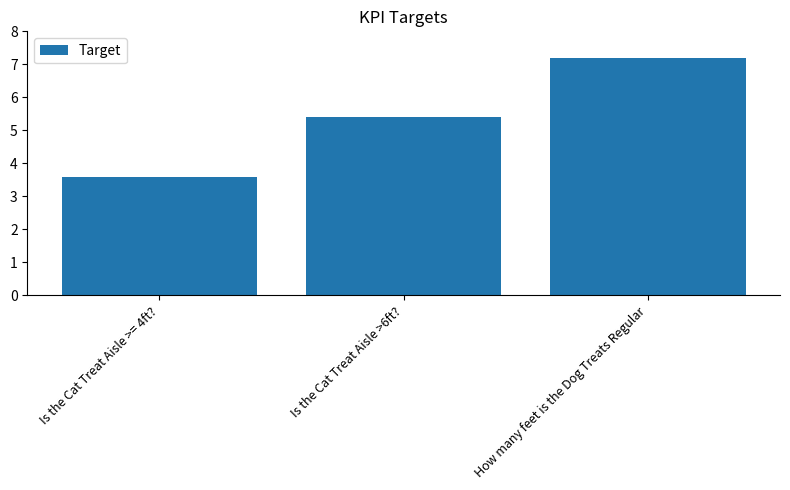

Reading left to right, transcribe all the data shown in this chart.

Is the Cat Treat Aisle >= 4ft?=3.6	Is the Cat Treat Aisle >6ft?=5.4	How many feet is the Dog Treats Regular=7.2